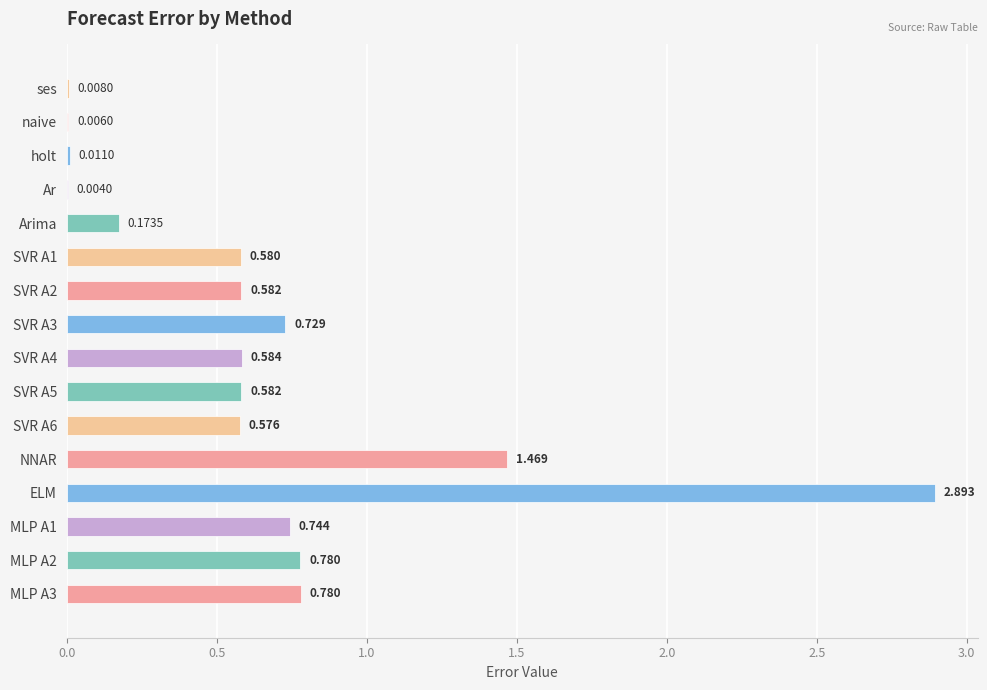

What is the difference between the maximum and minimum values?

2.9